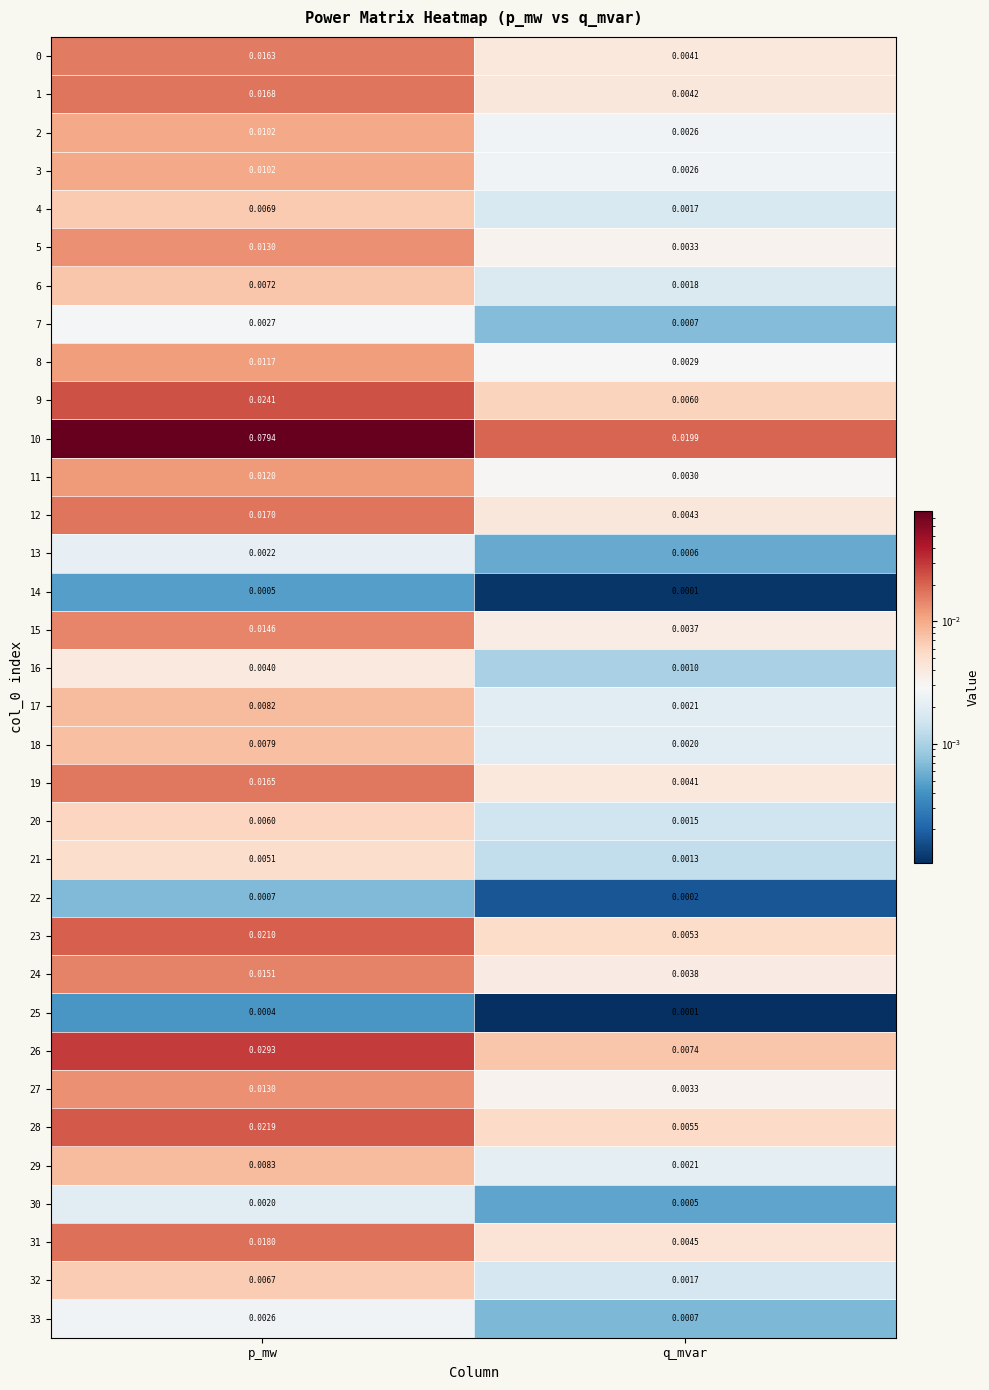

Rank the categories by 0 value from highest to lowest.

p_mw, q_mvar